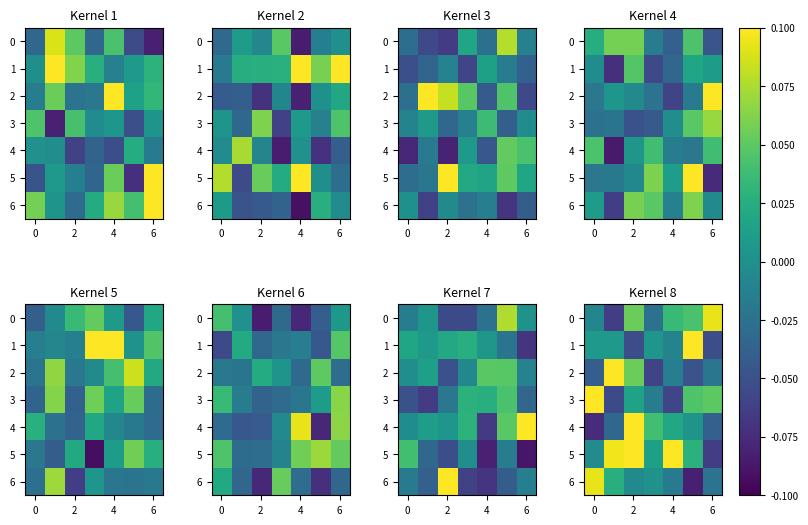

How many values in 2 are above zero?

2